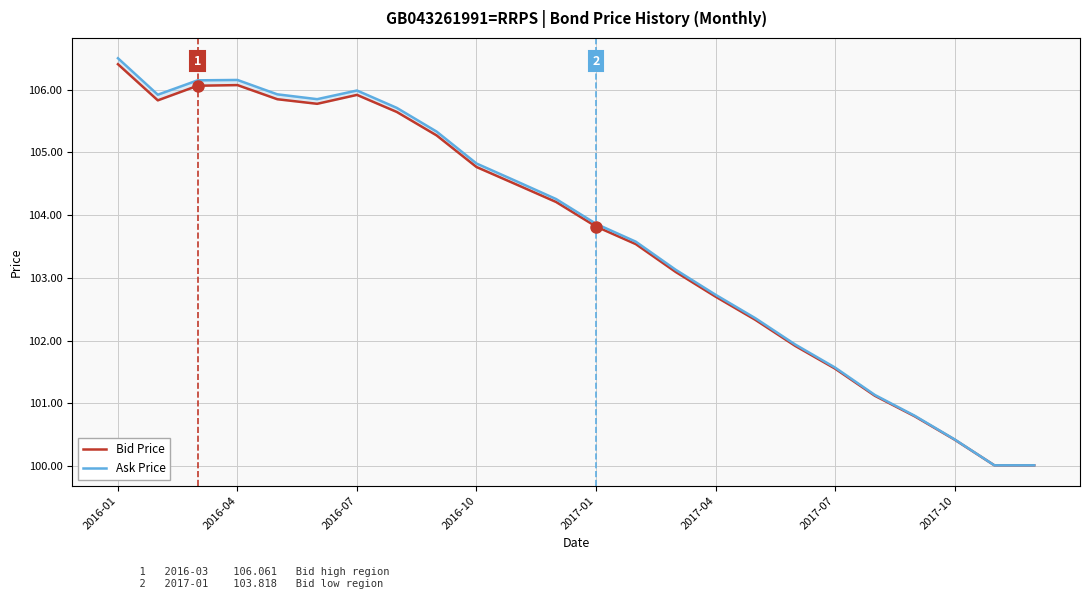

At how many categories does at least one series exceed 100?

24